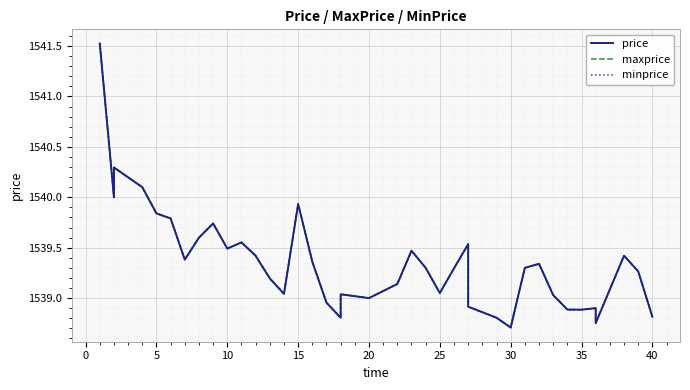

How many lines are shown in the chart?

3